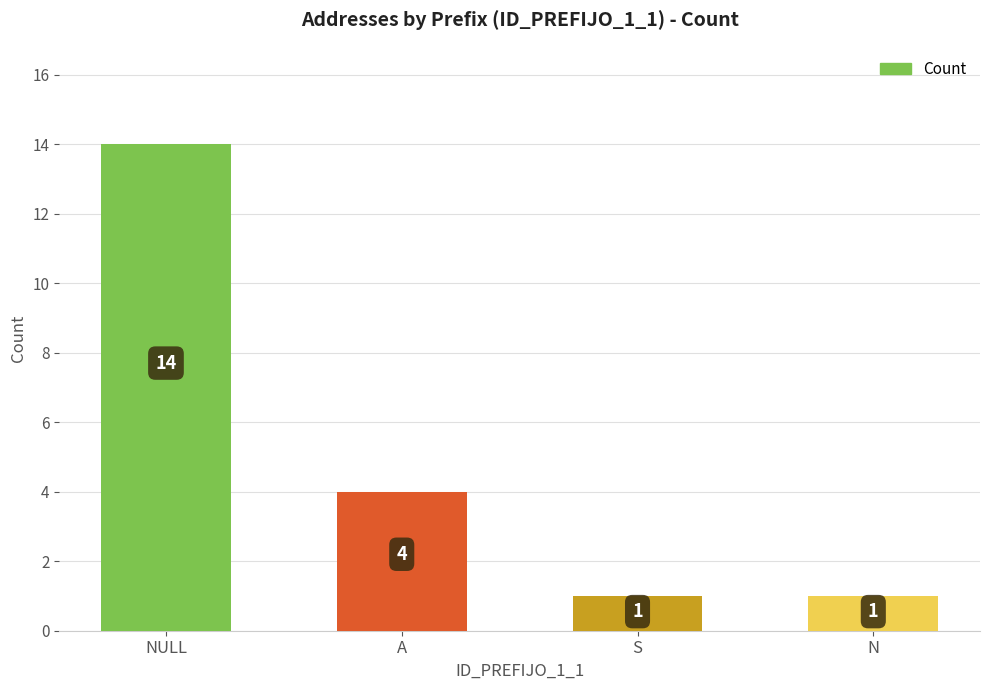

What is the label of the 3rd bar from the left?

S